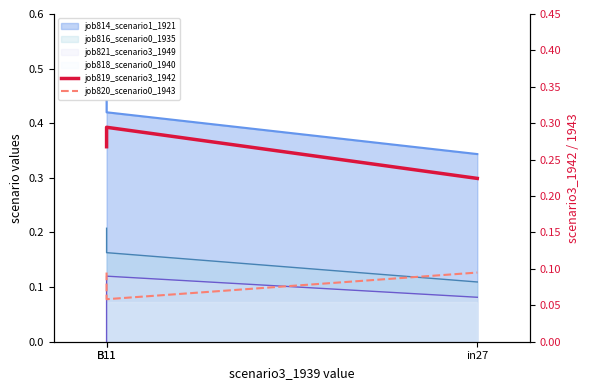

Count the job819_scenario3_1942 values in the range 0 to 1.

3